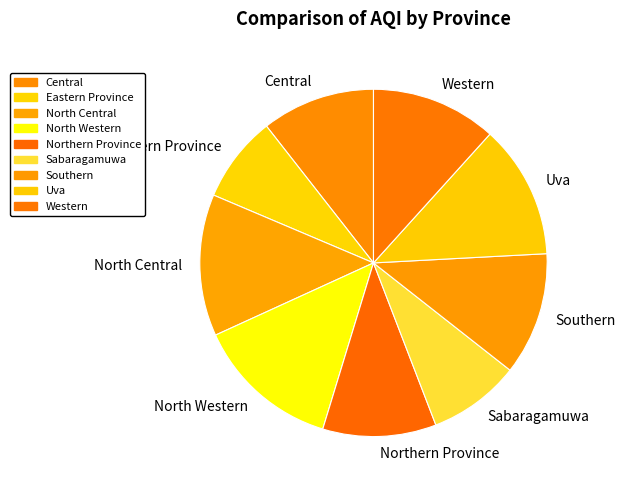

Count the number of slices in the pie.

9